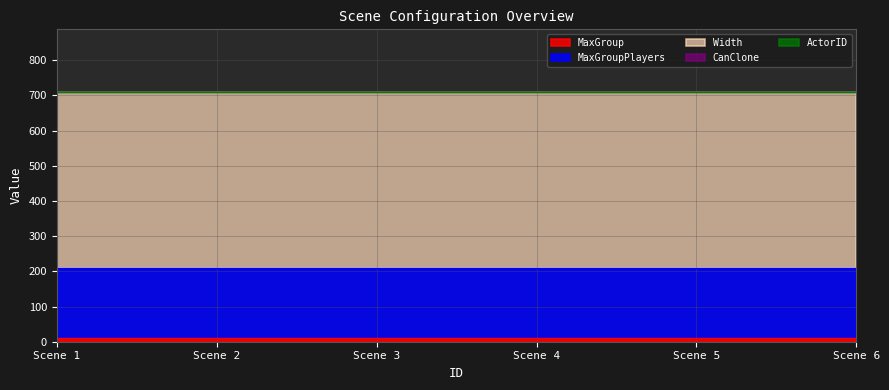

Does the chart display data point markers on the line(s)?

No